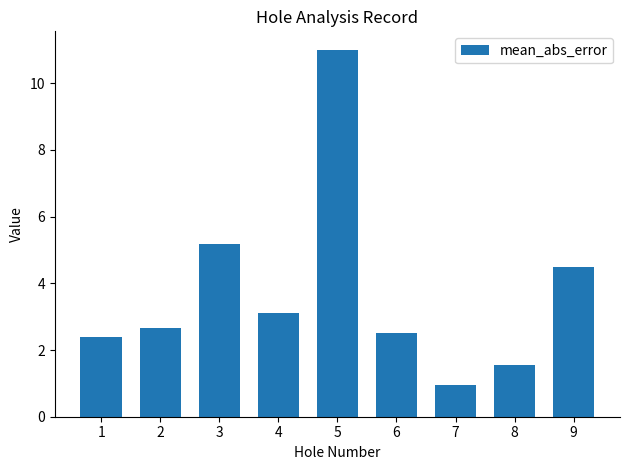

What is the sum of the values at 1 and 3?

7.6